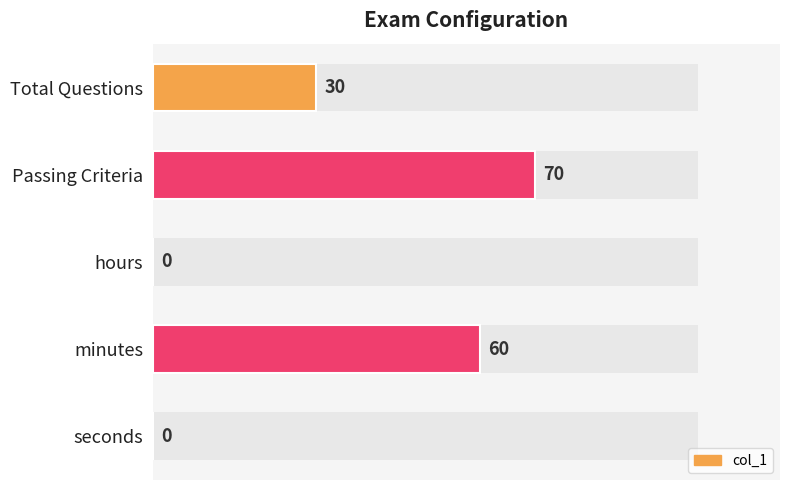

What is the value of the 2nd bar from the left?

70